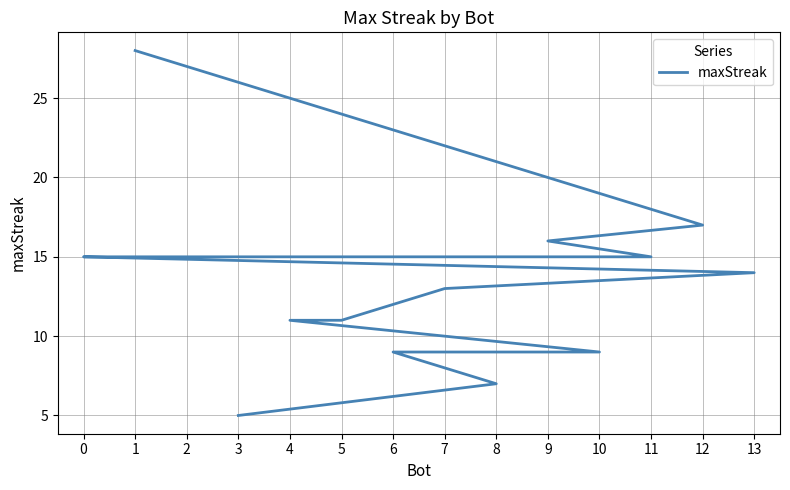

What is the sum of the values at 3 and 7?

18